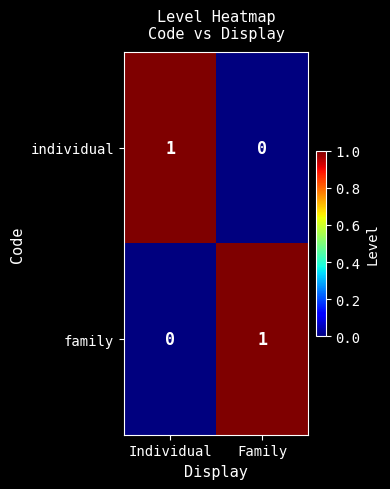

List the labels in order of family value, smallest first.

Individual, Family